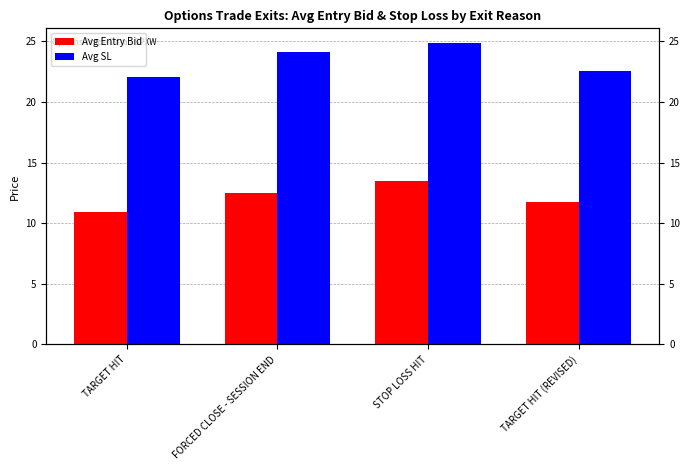

What is the value of the Avg Entry Bid bar at the 1st from the left?

10.9